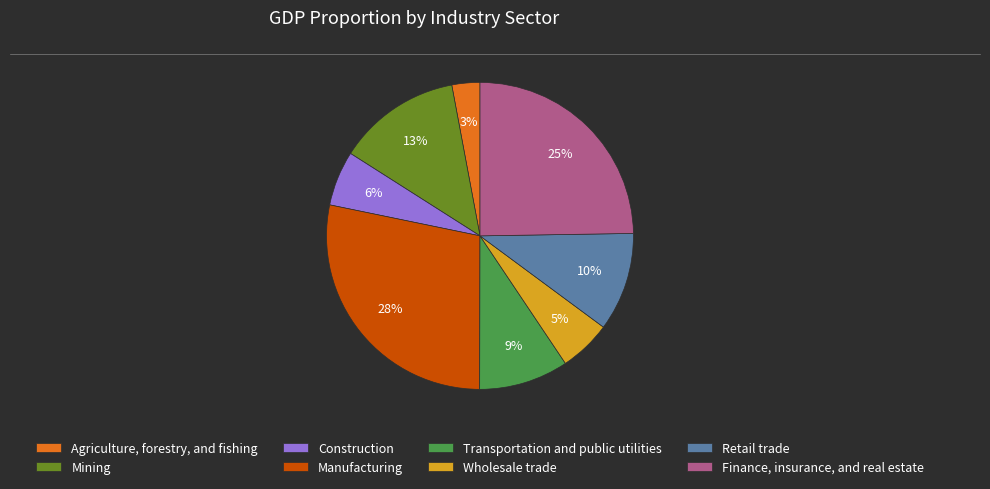

What percentage is the Transportation and public utilities slice, to the nearest percent?

9%